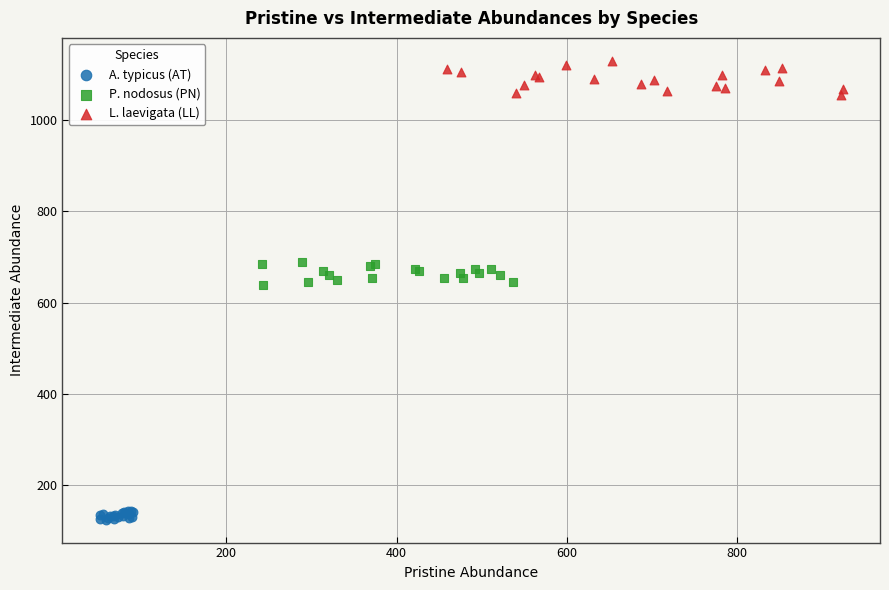

Which series reaches the minimum Y coordinate?

A. typicus (AT)